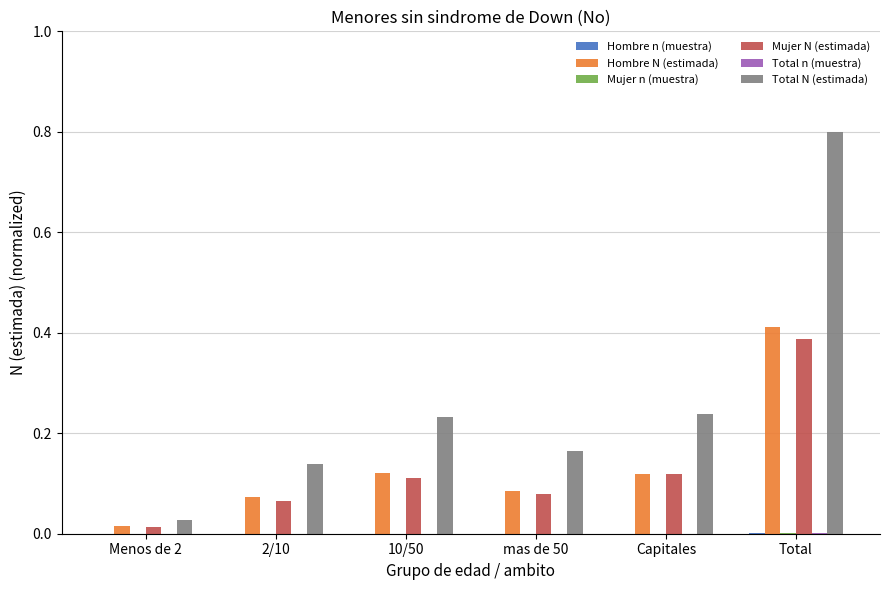

Which label corresponds to the largest value in the chart?

Total